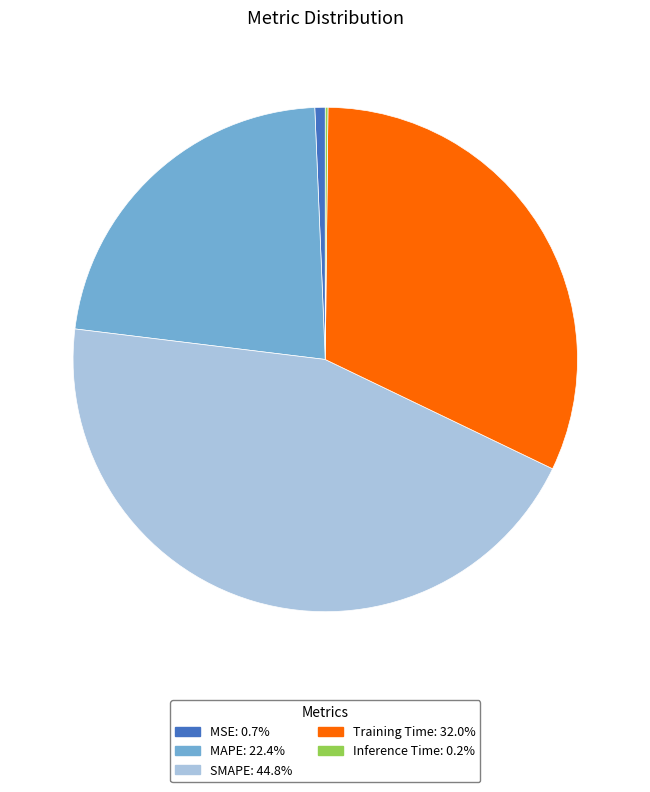

What is the largest slice in the pie chart?

SMAPE